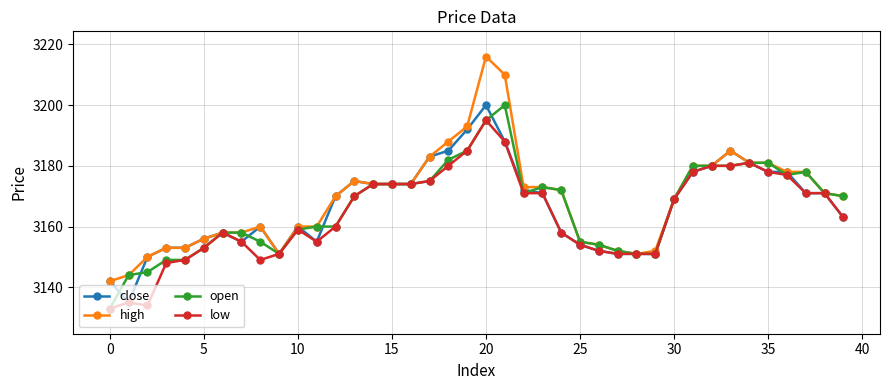

What is the lowest value of the high series?

3142